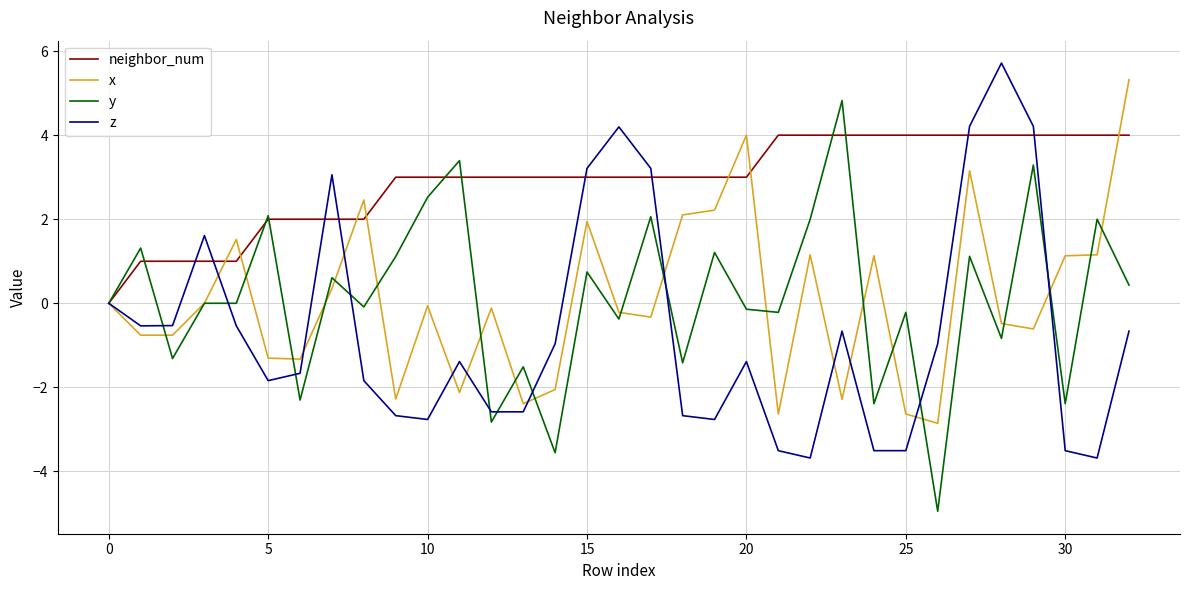

What is the greatest value displayed?

5.7